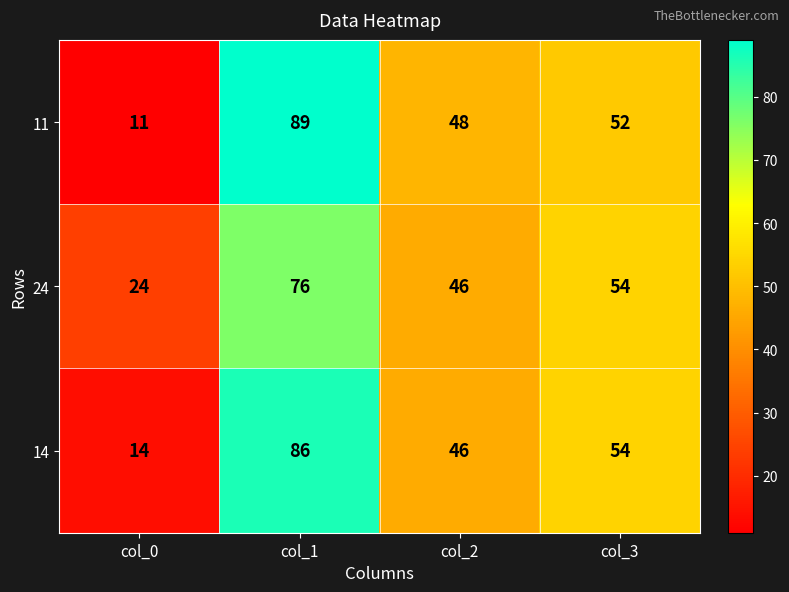

Reading right to left, transcribe all the data shown in this chart.

11: 52	48	89	11
24: 54	46	76	24
14: 54	46	86	14